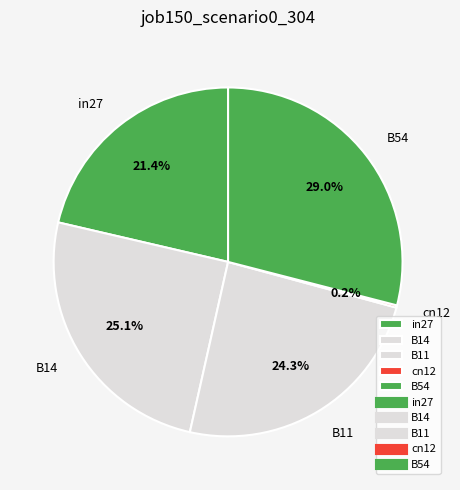

Between B54 and B11, which is larger?

B54